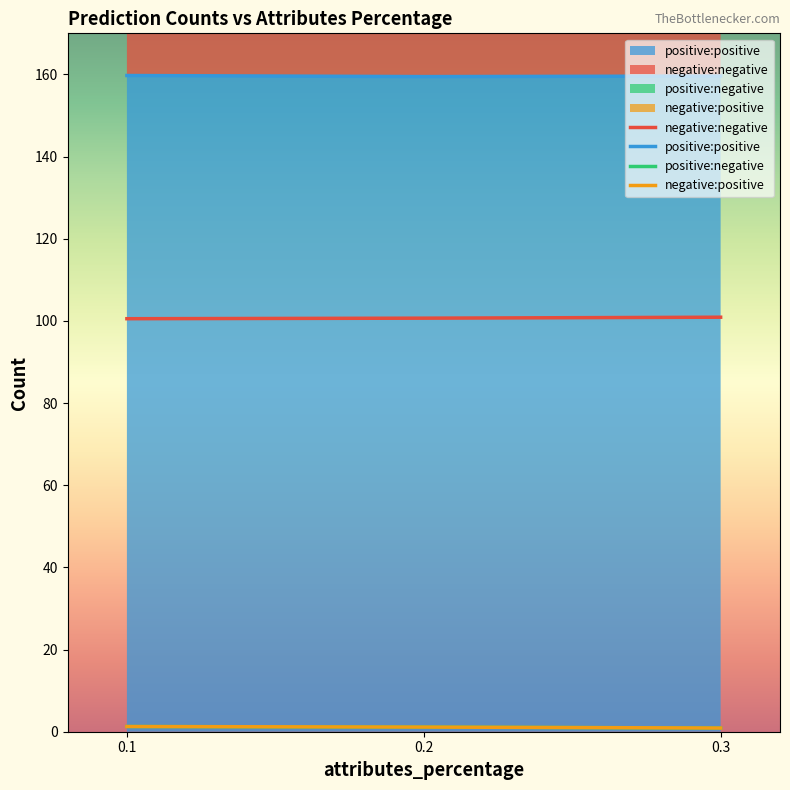

Reading left to right, what are all the values shown in this chart?

negative:negative: 100.5	100.7	100.9
positive:positive: 159.7	159.5	159.6
positive:negative: 1.3	1.1	0.9
negative:positive: 1.3	1.1	0.9